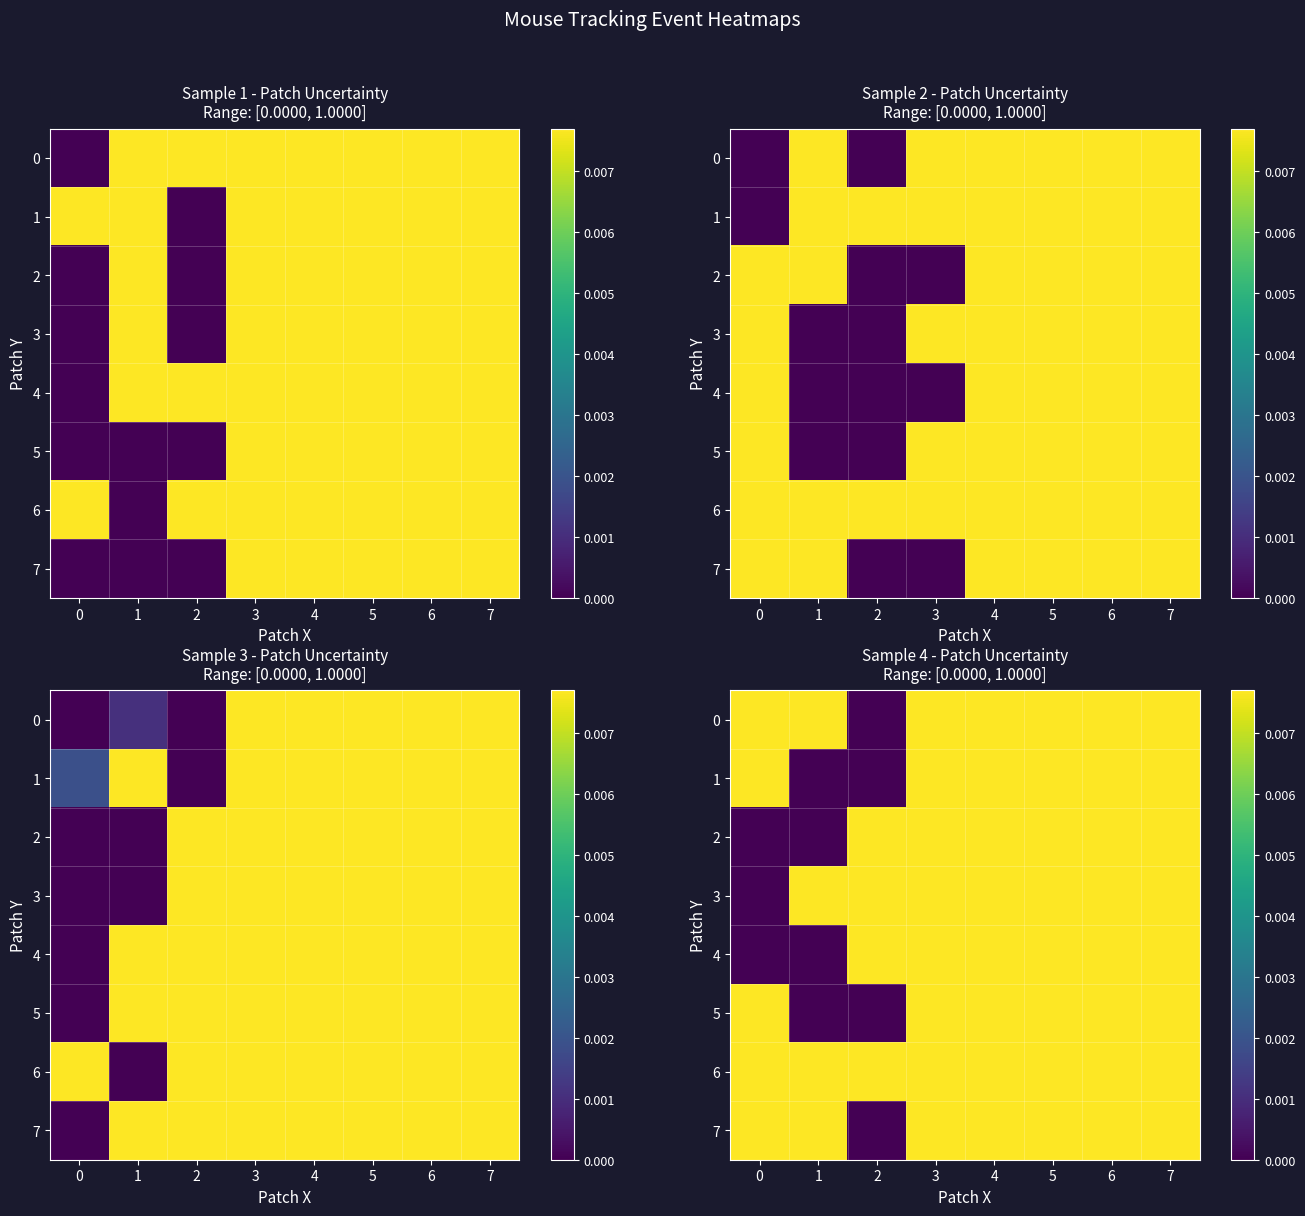

Is it true that 6 equals 0.1 at 3?

False